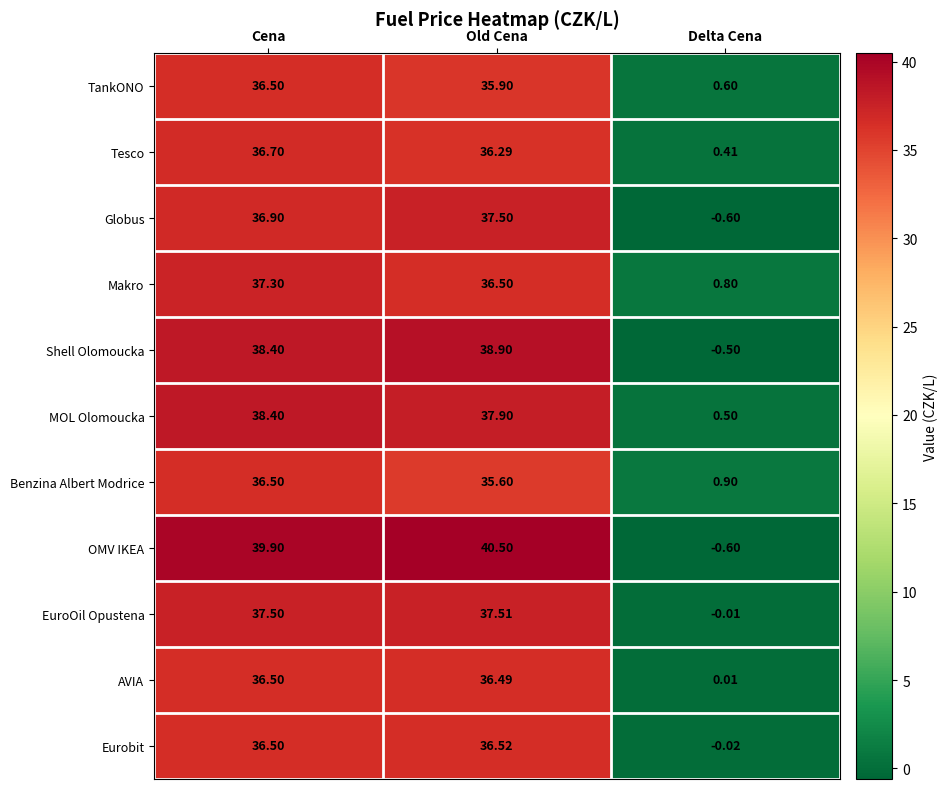

At which label does Eurobit reach its minimum?

Delta Cena